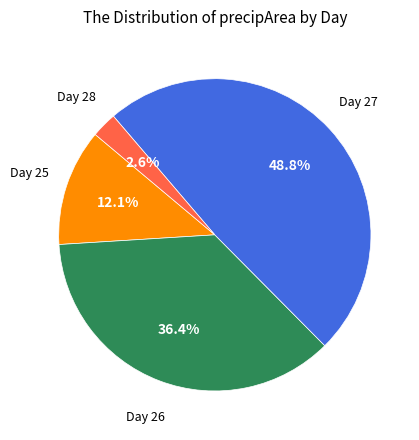

Which has a higher value, Day 26 or Day 25?

Day 26